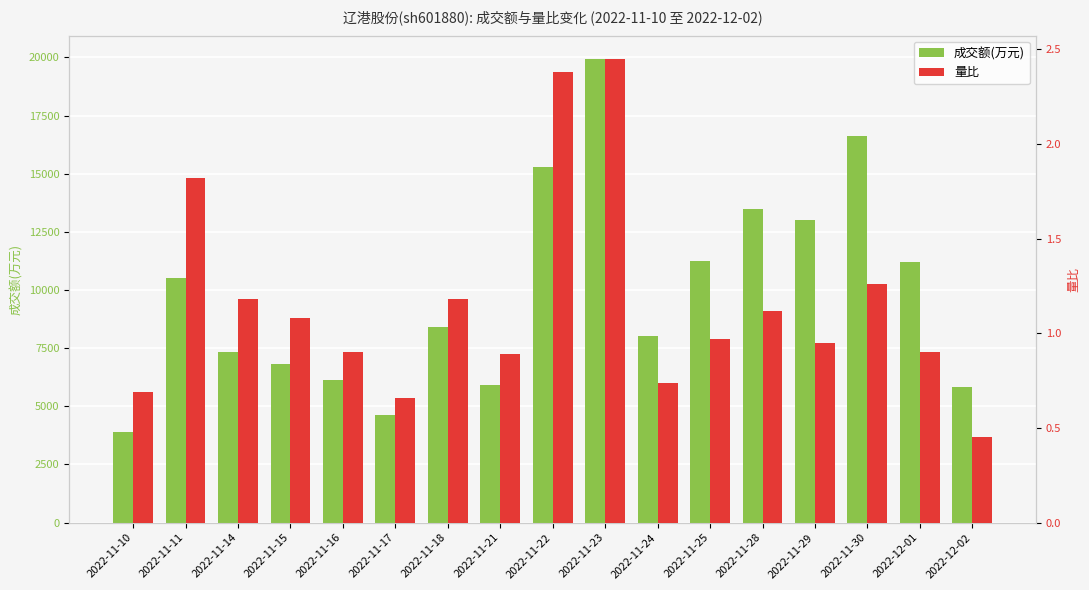

What is the label of the 14th bar from the left?

2022-11-29